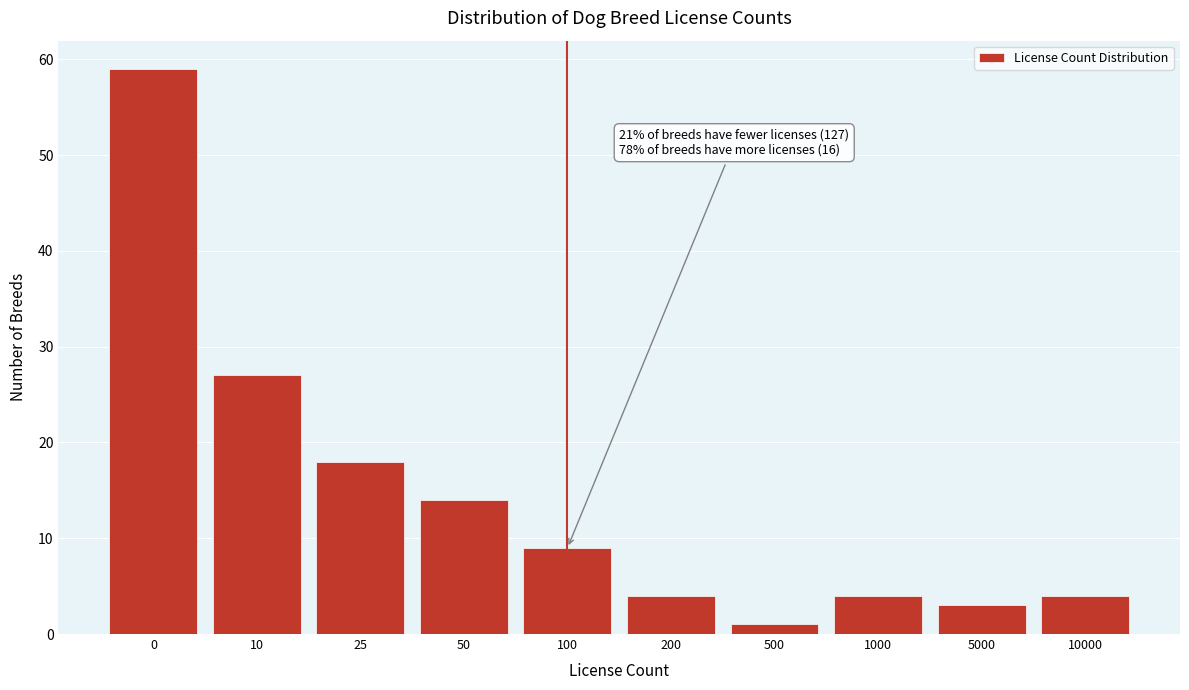

Reading right to left, list all the values displayed in this chart.

10000=4	5000=3	1000=4	500=1	200=4	100=9	50=14	25=18	10=27	0=59